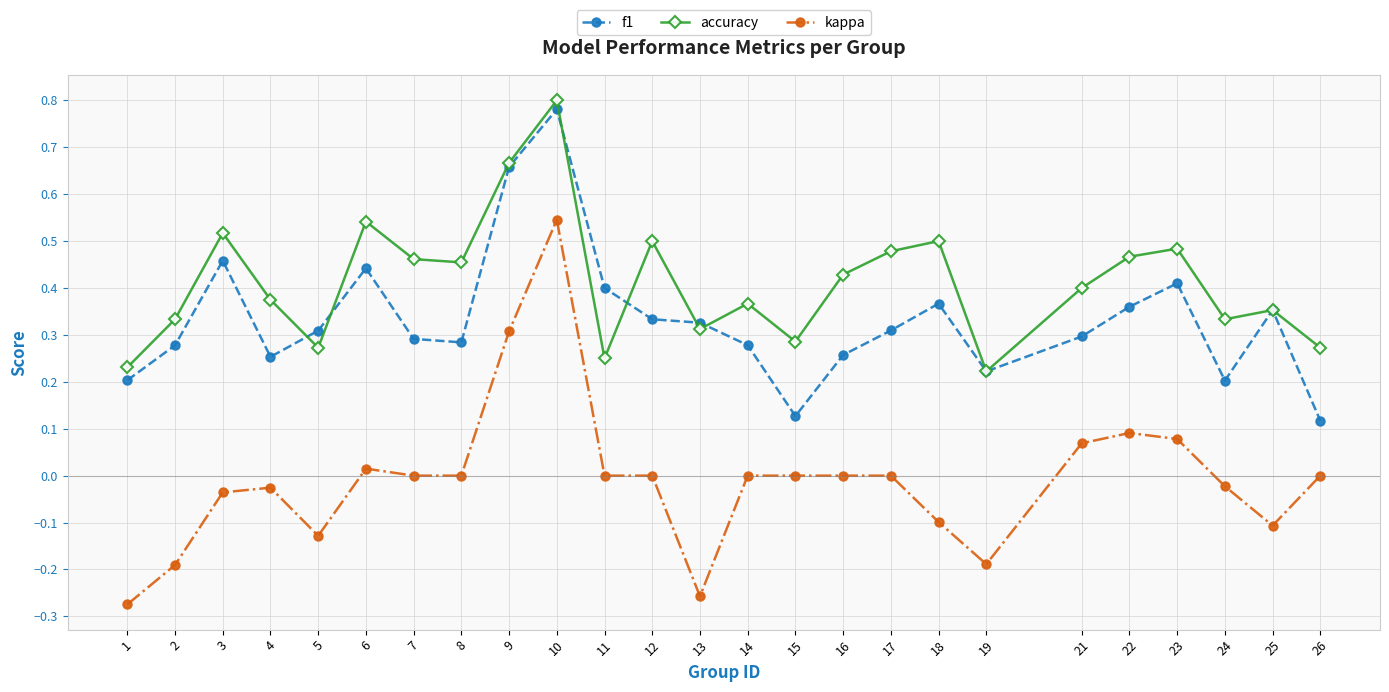

Which series has the largest total across all categories?

accuracy